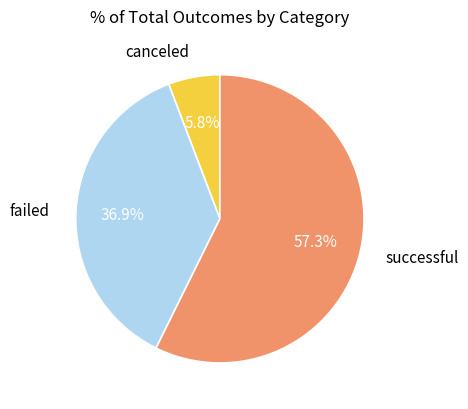

Does successful represent more than half of the total?

Yes